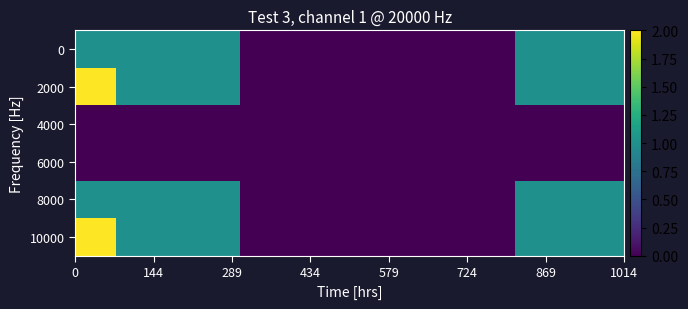

Rank the series by their maximum value, from lowest to highest.

4000, 6000, 0, 8000, 2000, 10000